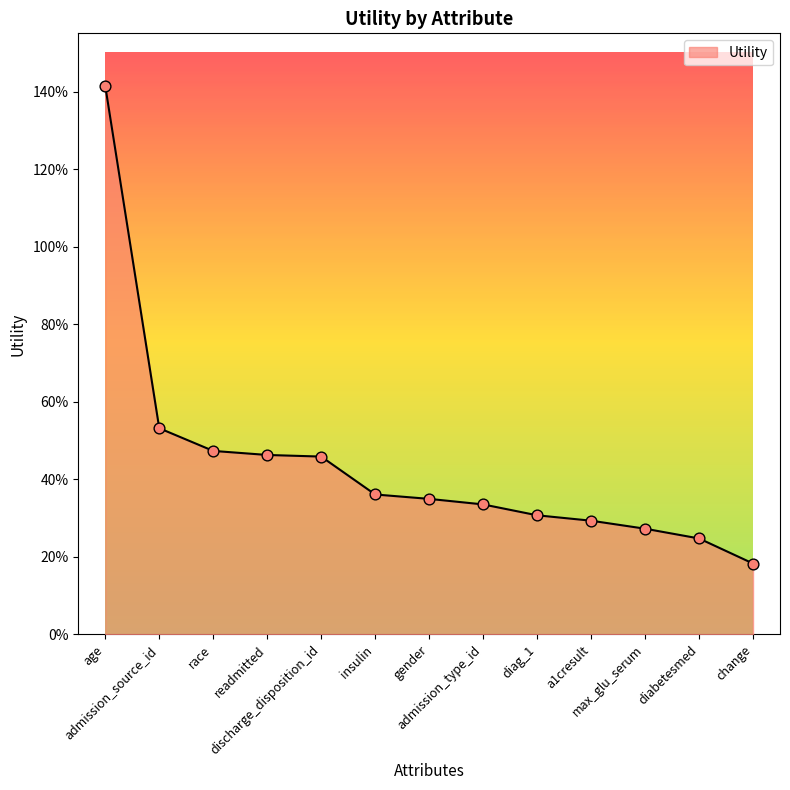

What is the ratio of the value at change to the value at age?

0.1